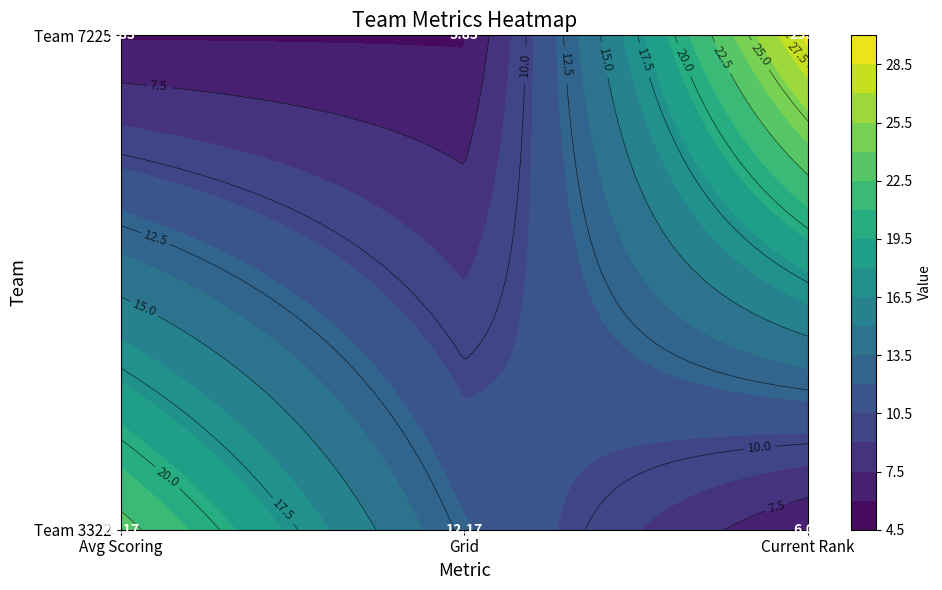

Which series has the widest spread of values?

7225